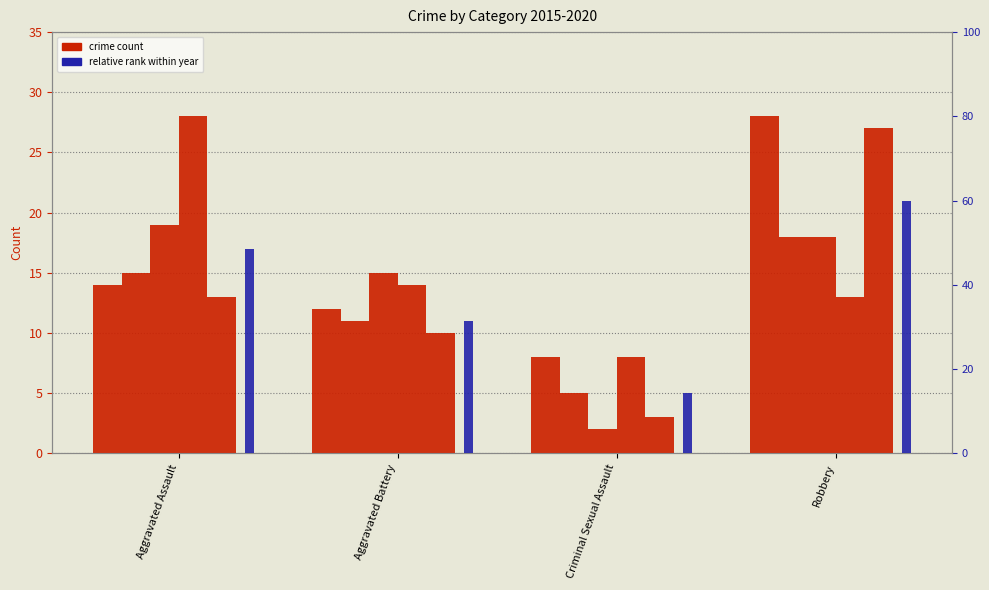

How many values in the 2018 series exceed 18?

1